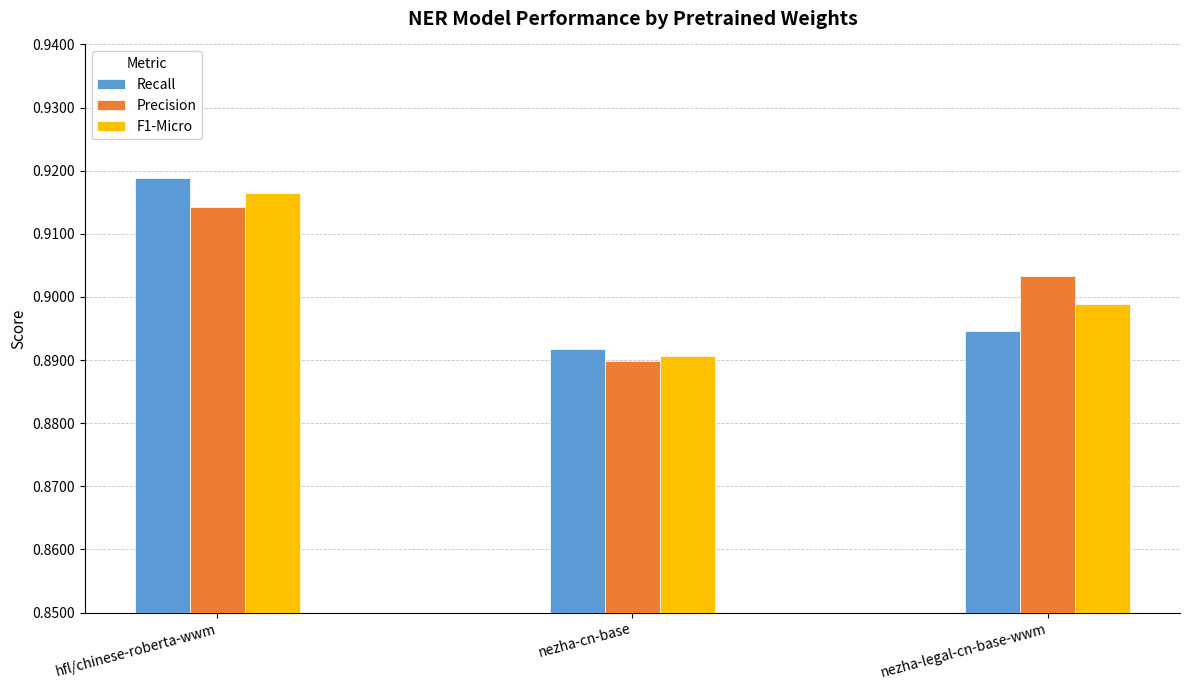

At which label does F1-Micro reach its minimum?

nezha-cn-base